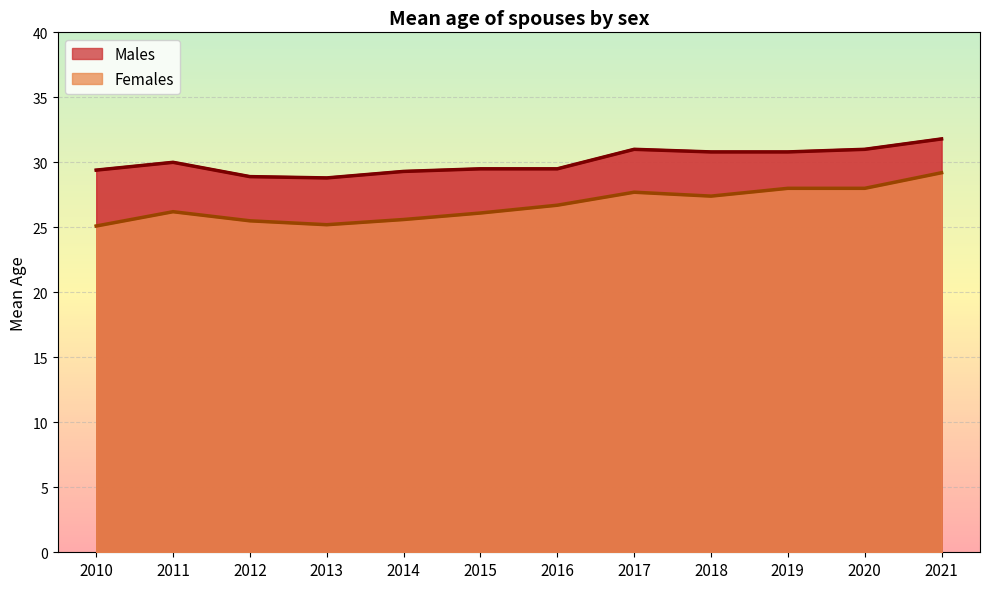

True or false: Males has a value of 31.8 at 2021.

True